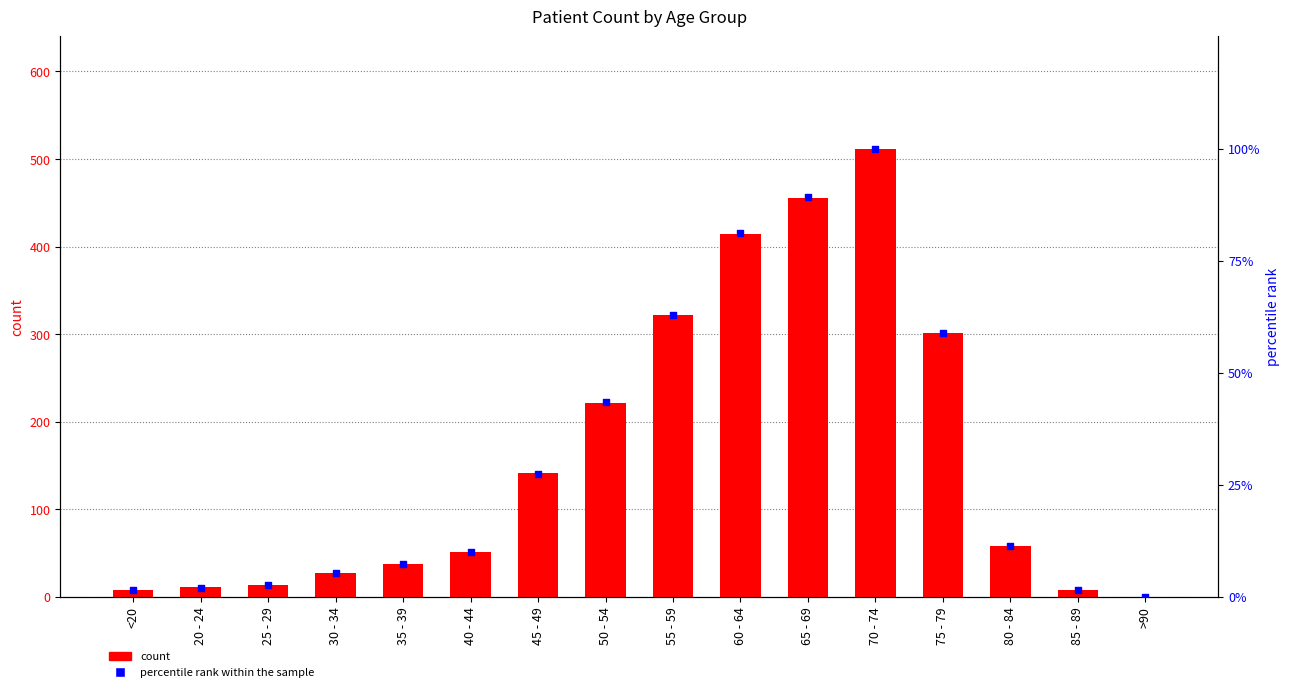

What are all the series names shown in the legend?

count, percentile rank within the sample